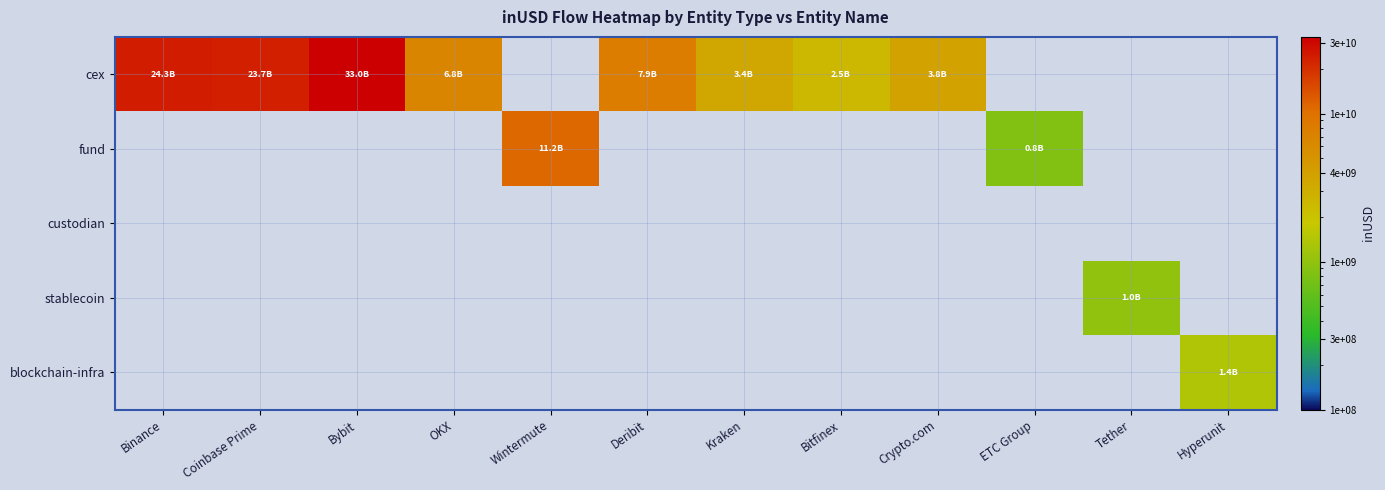

Which has a higher value, Tether or Kraken?

Kraken